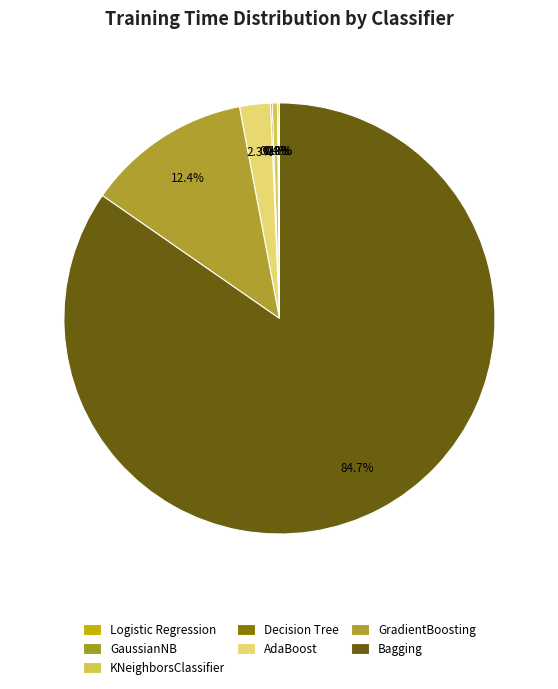

Does any single category account for the majority?

Yes